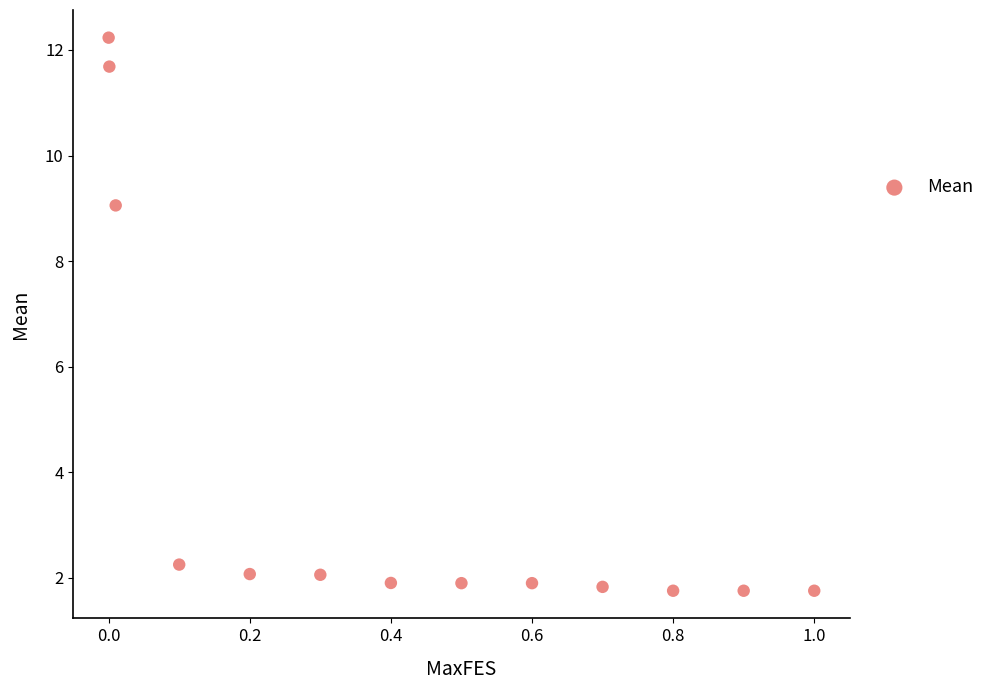

What is the range of X values (max minus min)?

1.0